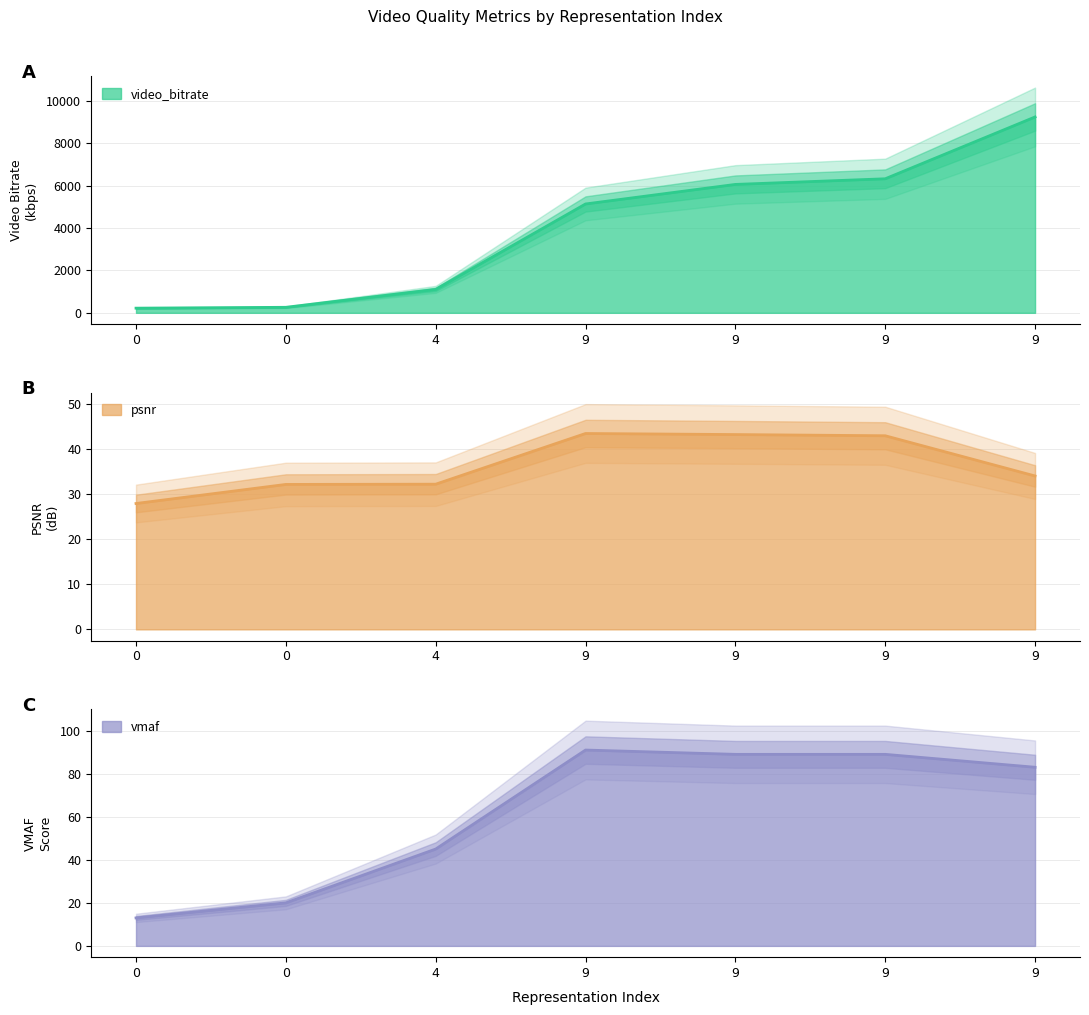

True or false: vmaf and video_bitrate intersect in this chart.

False